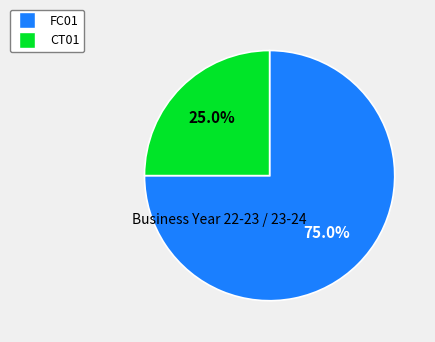

What is the smallest slice in the pie chart?

CT01